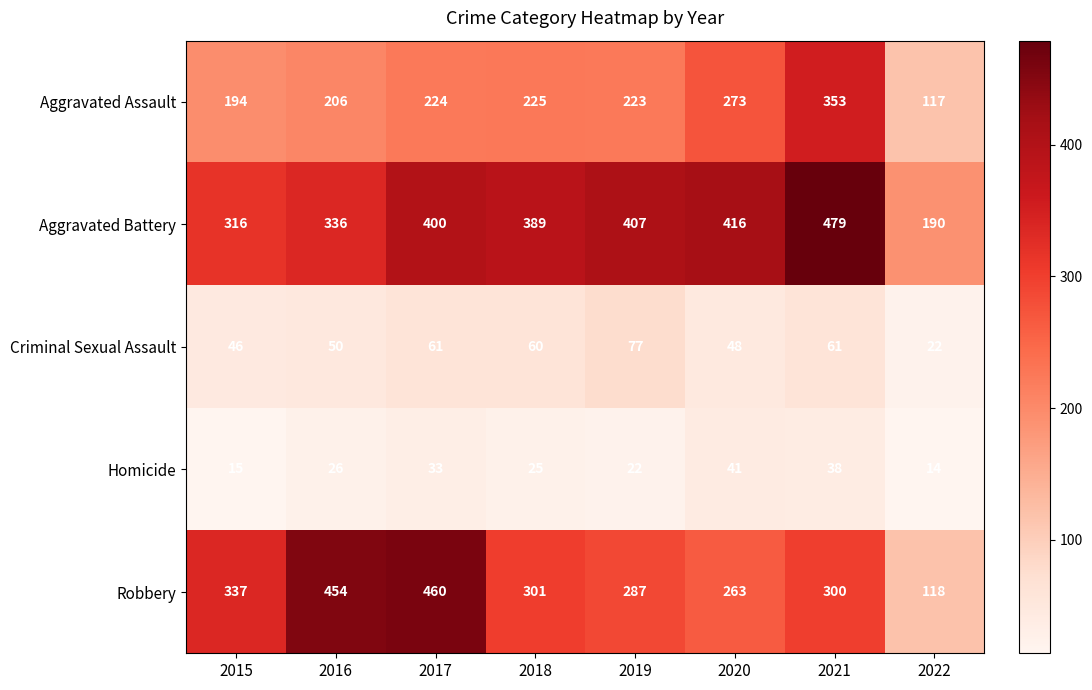

At which label is Aggravated Battery closest to 334?

2016